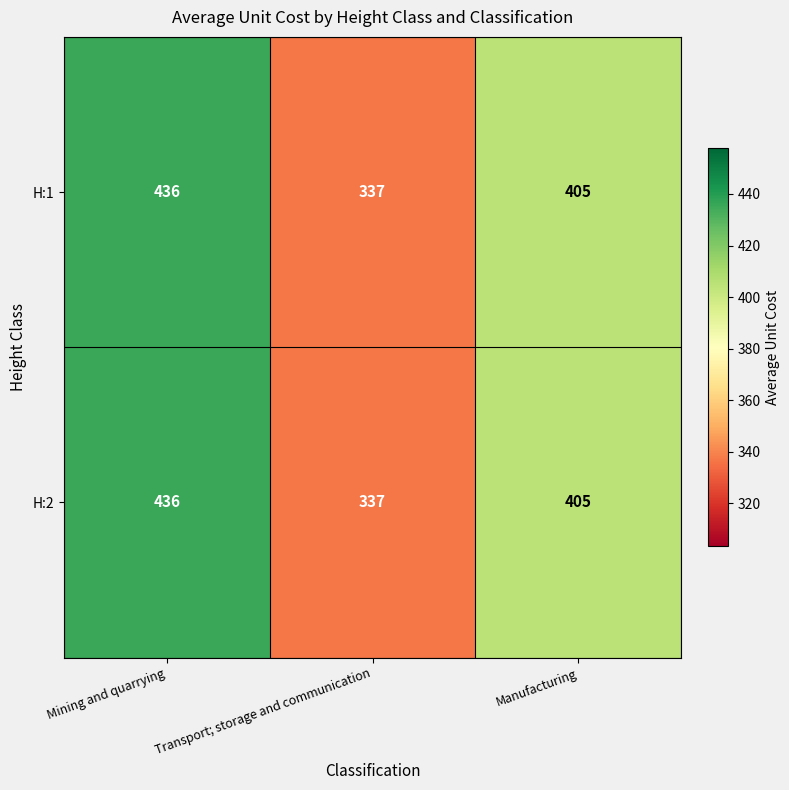

What is the sum of the H:2 values at Transport; storage and communication and Mining and quarrying?

773